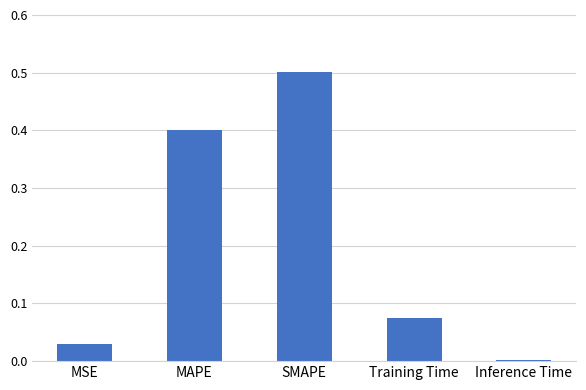

What is the sum of all values?

1.0